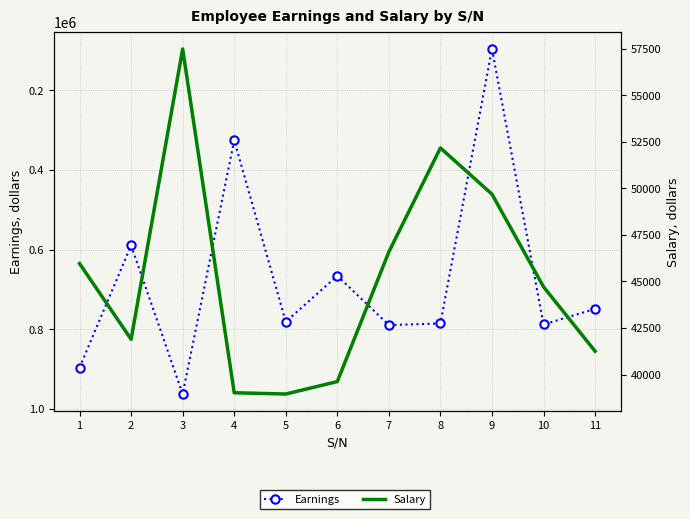

True or false: Salary and Earnings cross at least once.

False